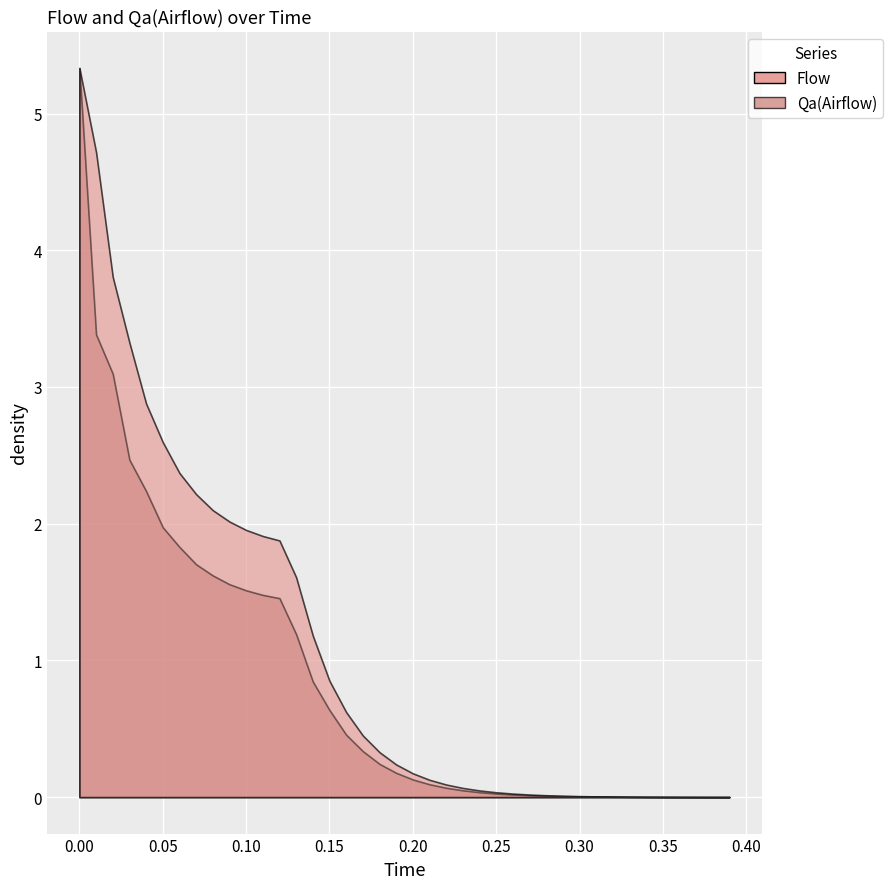

Is it true that Qa(Airflow) equals 3.0 at 4?

False